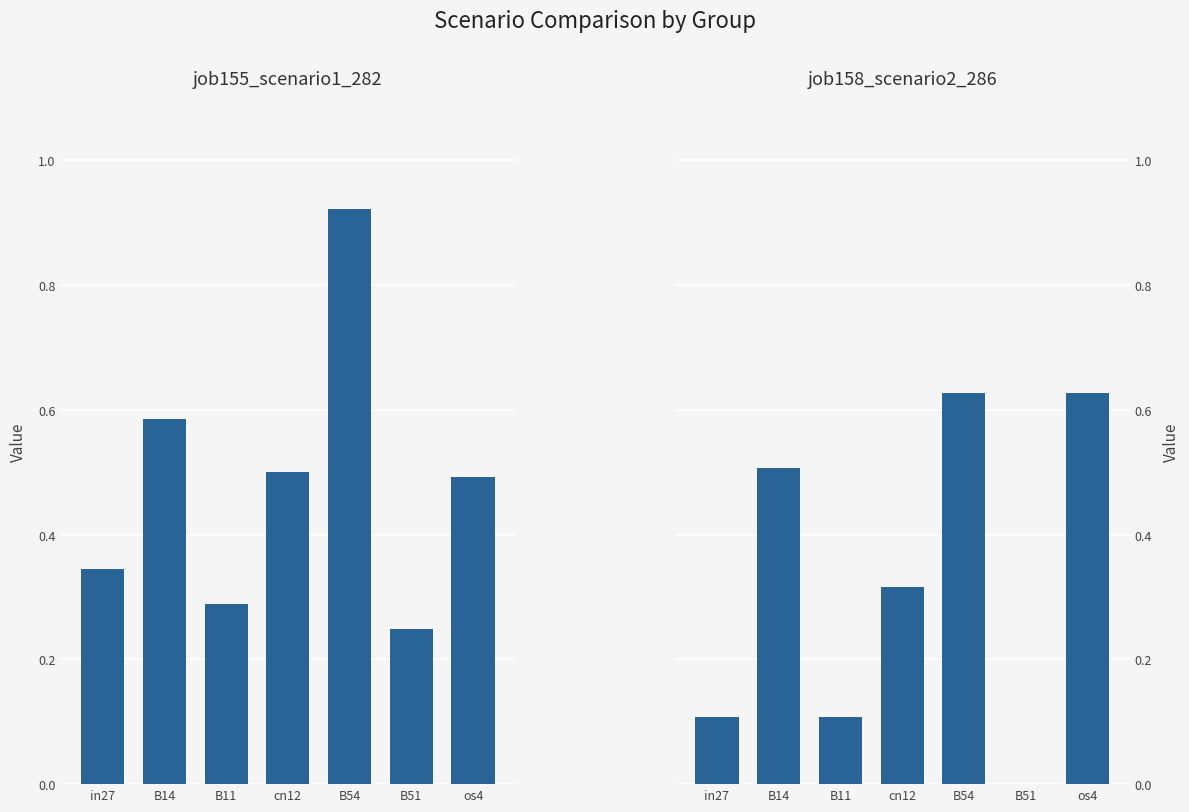

Is the value of job158_scenario2_286 at B54 greater than the value of job155_scenario1_282 at cn12?

Yes